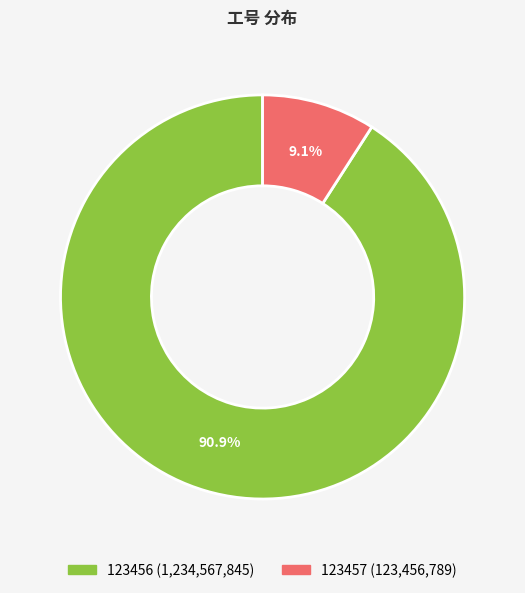

What percentage is the 123457 slice, to the nearest percent?

9%